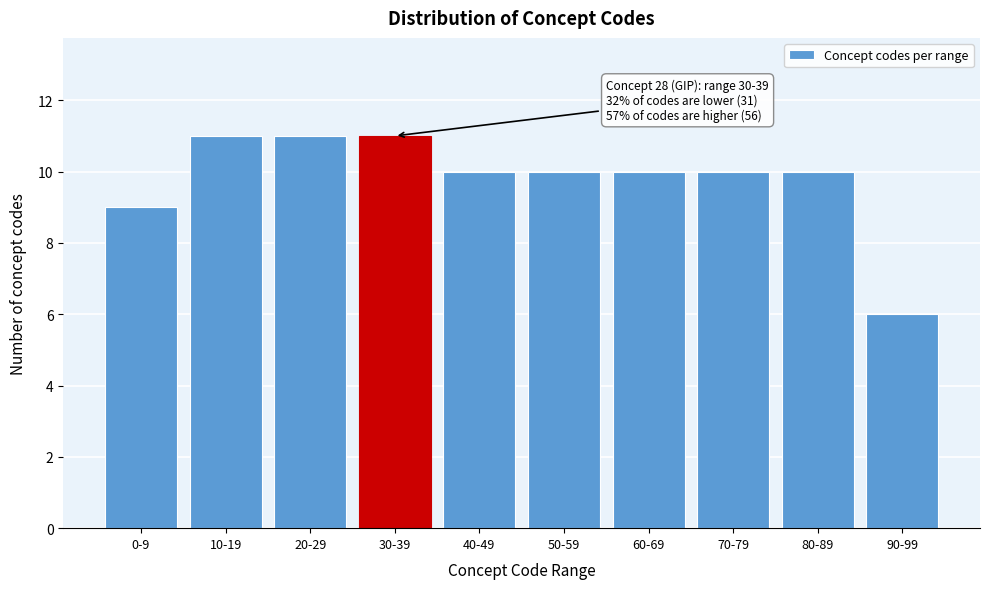

Reading left to right, extract all data points from this chart.

0-9=9	10-19=11	20-29=11	30-39=11	40-49=10	50-59=10	60-69=10	70-79=10	80-89=10	90-99=6